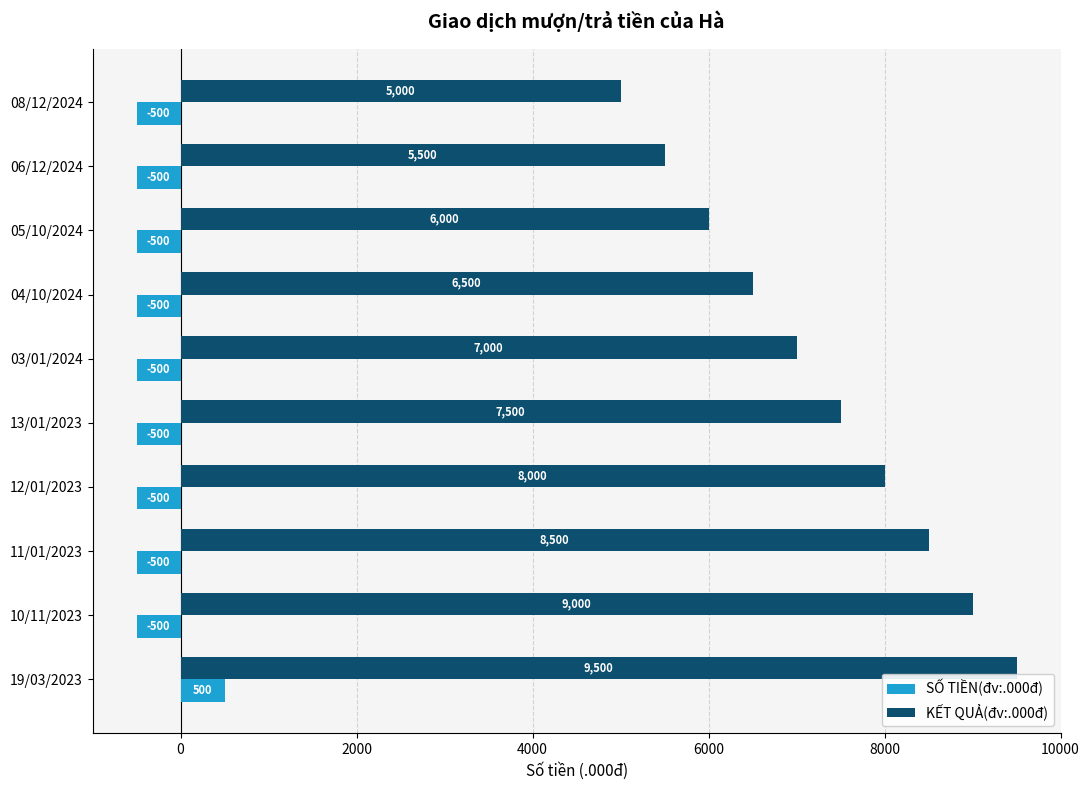

Which series has the largest range (max minus min)?

KẾT QUẢ(đv:.000đ)